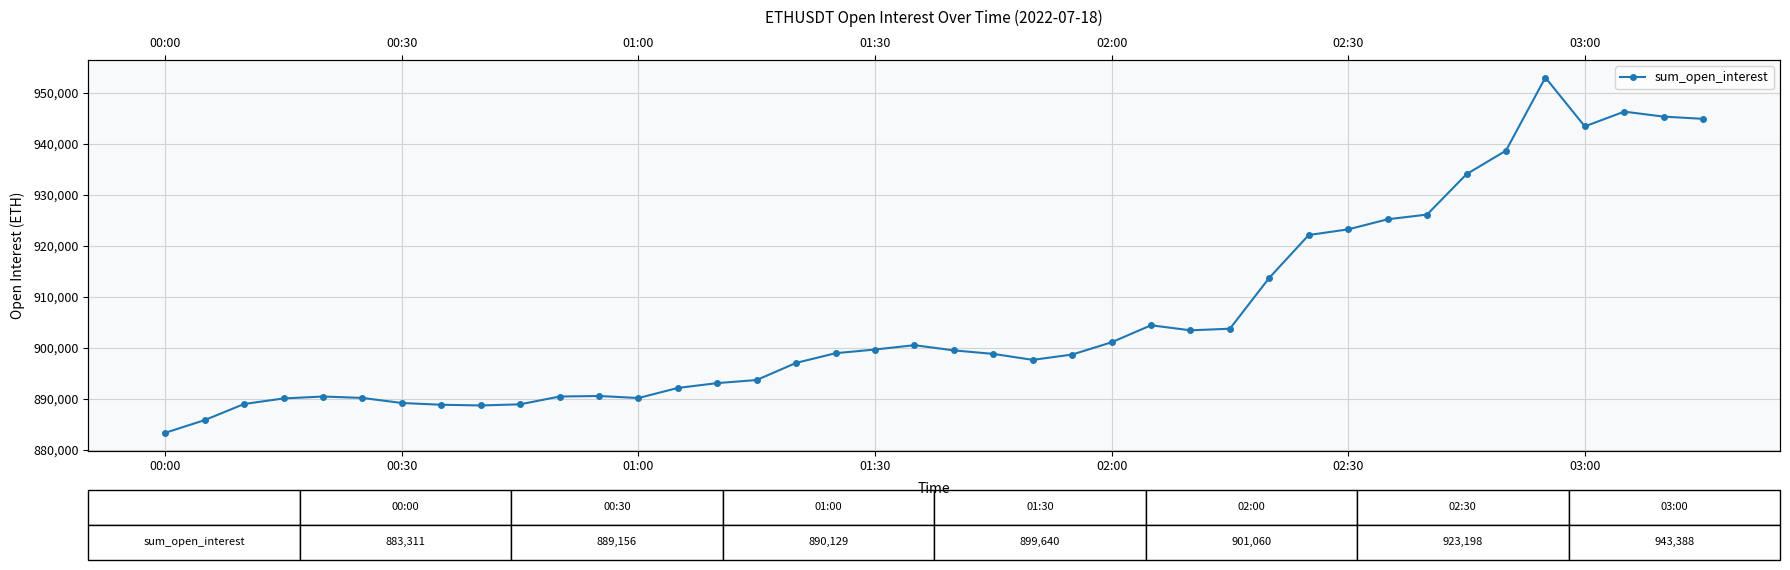

Which label corresponds to the smallest value in the chart?

00:00